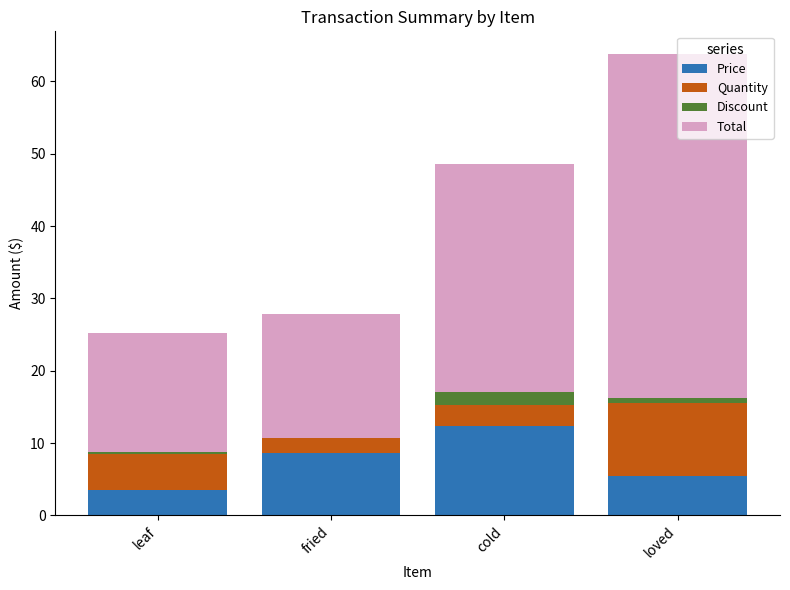

Are the bars grouped side by side (vs. stacked)?

No